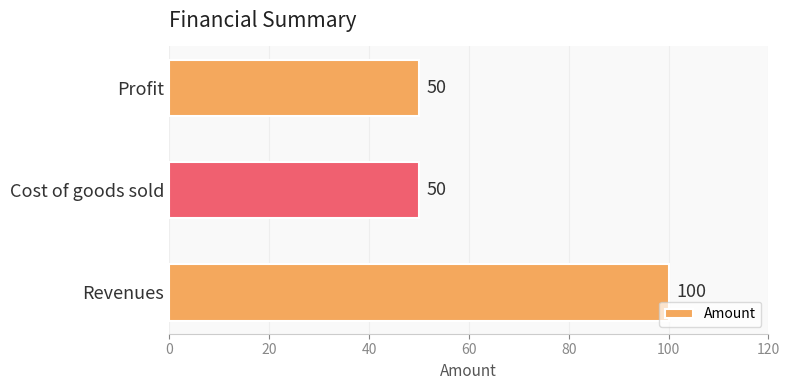

What is the minimum value shown in the chart?

50